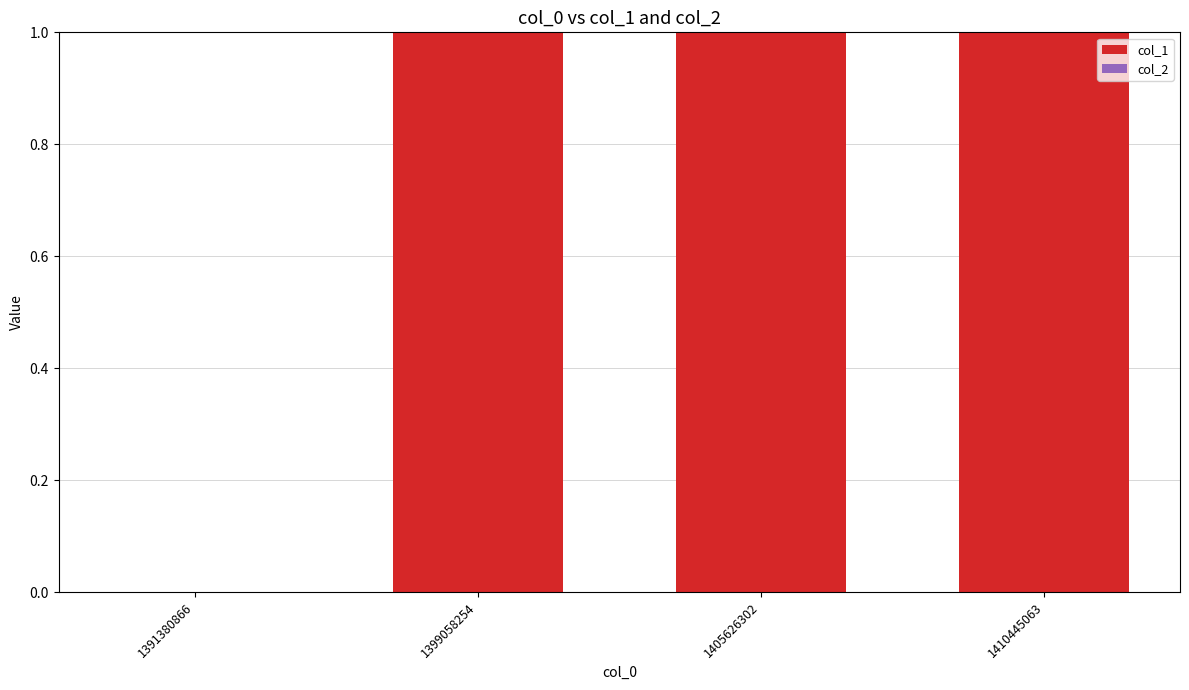

What is the sum of all values?

3